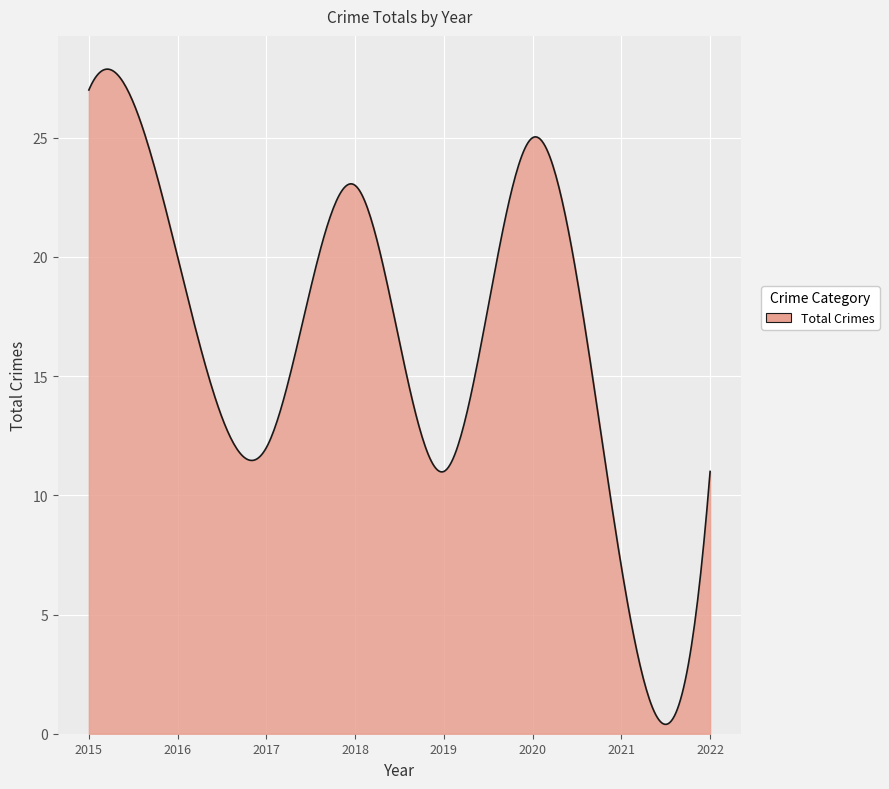

What is the maximum value shown in the chart?

27.9